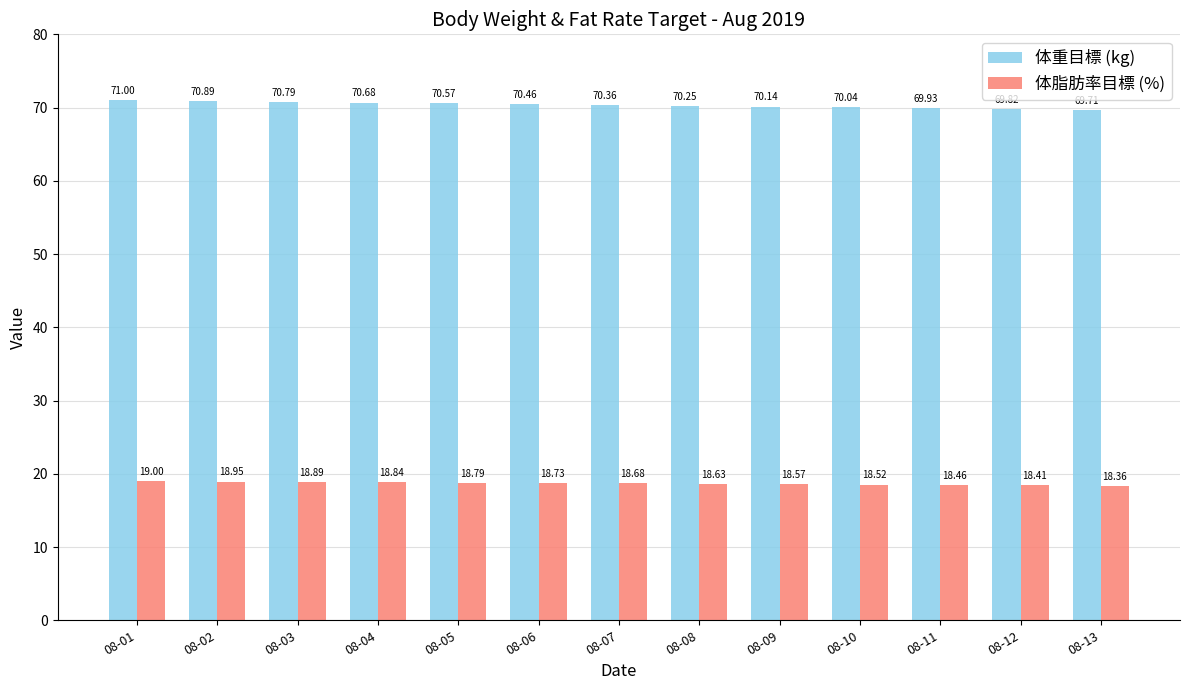

What is the maximum value shown in the chart?

71.0